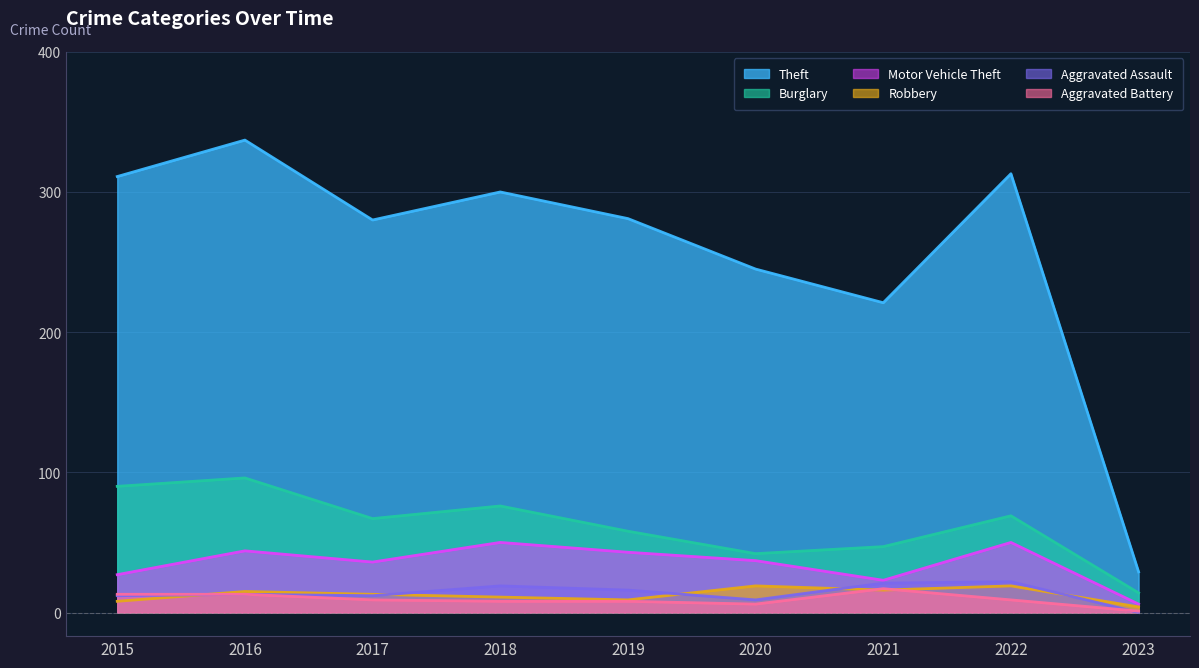

What is the value of the Aggravated Assault point at the 7th from the left?

21